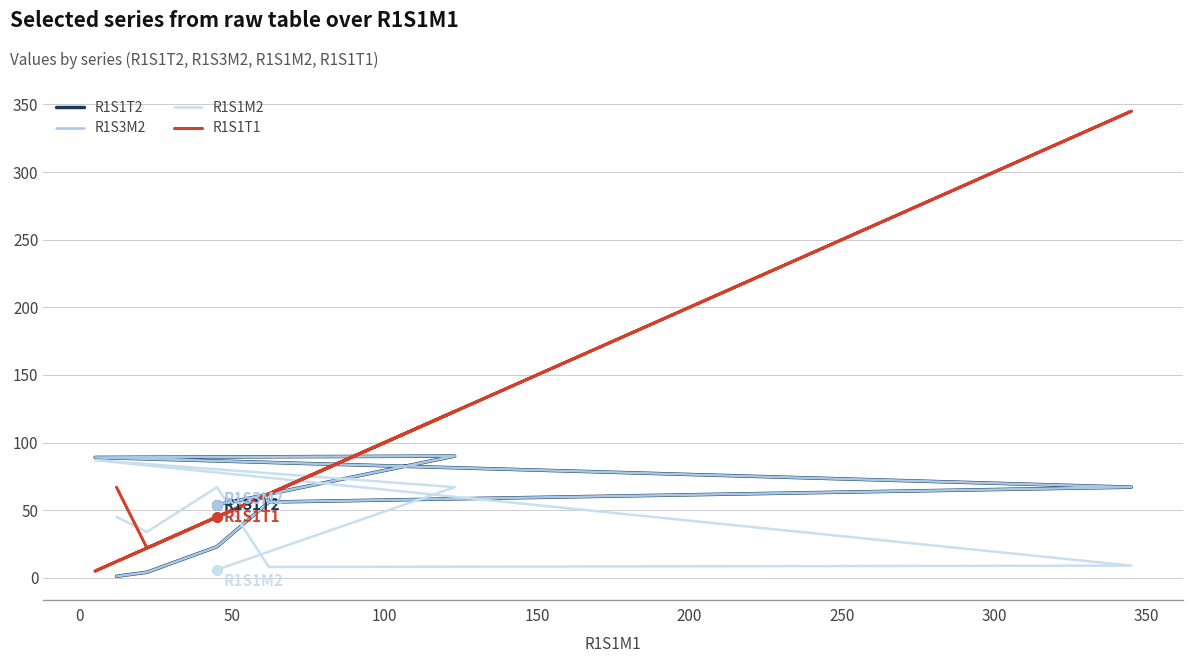

How many series are shown in this chart?

4